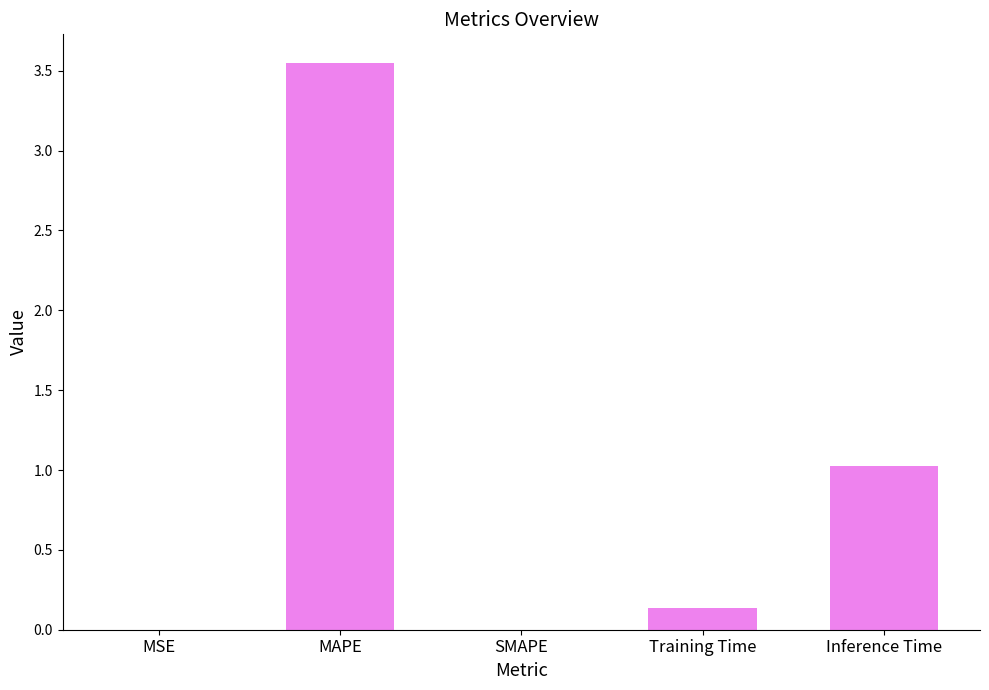

True or false: the data shows 0.5 at Inference Time.

False